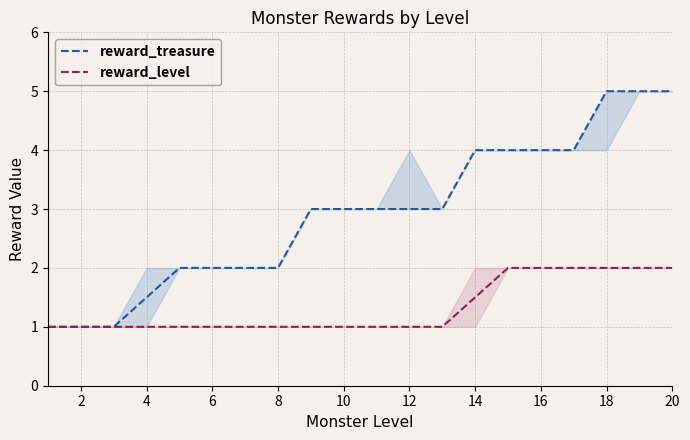

What is the maximum value for reward_level?

2.0